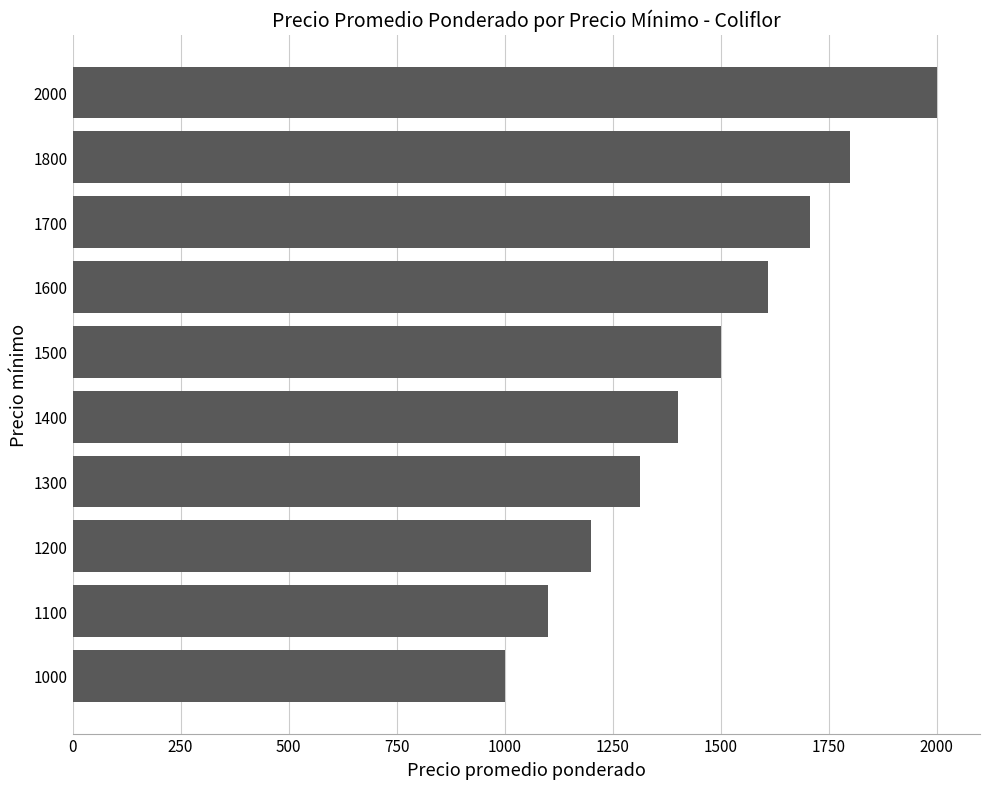

Reading bottom to top, transcribe all the data shown in this chart.

1000.0	1100.0	1200.0	1312.5	1400.0	1500.0	1610.0	1707.1	1800.0	2000.0